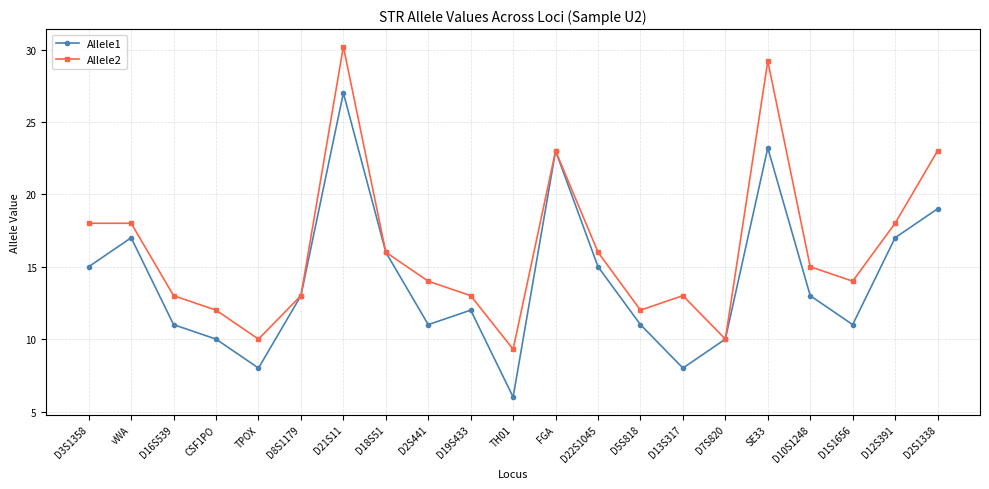

List the series in order of their peak value, highest first.

Allele2, Allele1